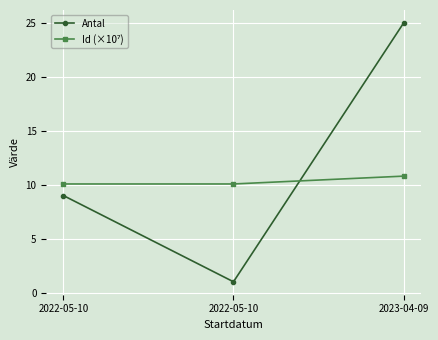

Is it true that Antal equals 25.0 at 2023-04-09?

True